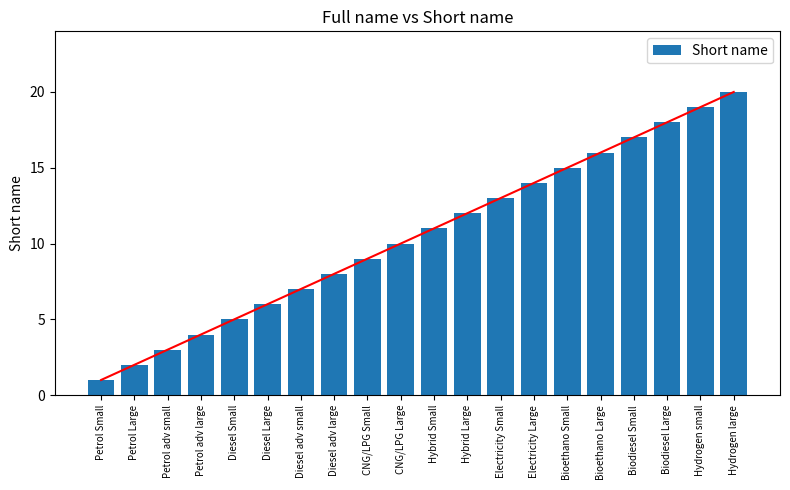

What is the label of the 9th bar from the left?

CNG/LPG Small